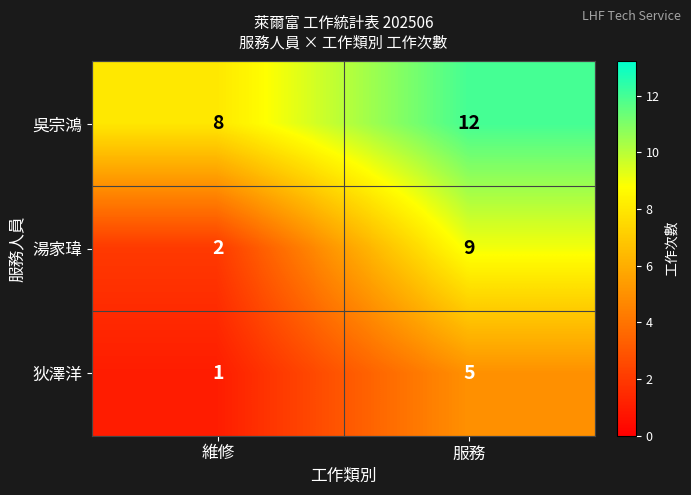

What is the total value across all series at 服務?

26